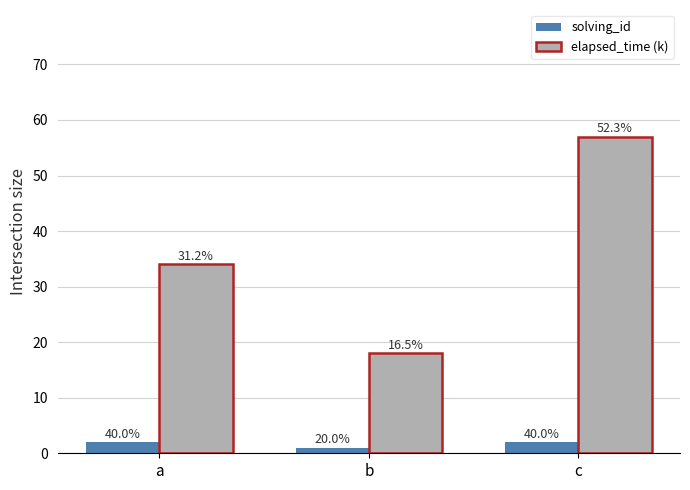

List the series in order of their peak value, lowest first.

solving_id, elapsed_time (k)